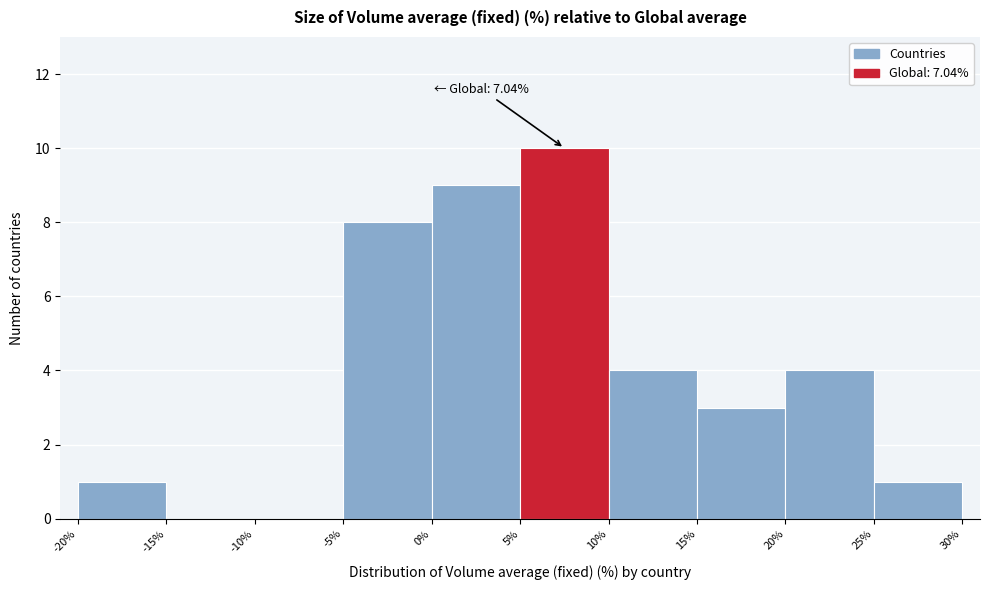

Over which range of the x-axis is the bar tallest?

5% to 10%